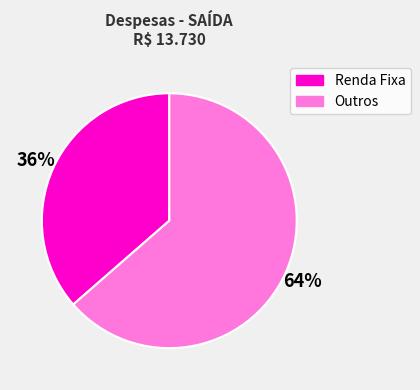

To the nearest percent, what is the average slice percentage?

50%